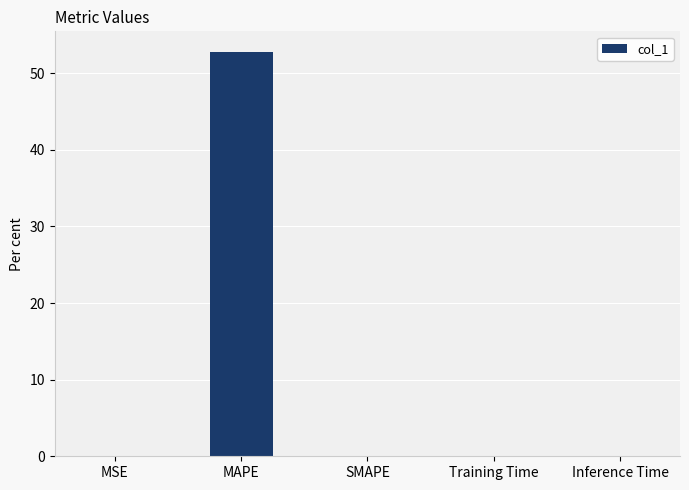

Is it true that the value at MAPE is 90.0?

False